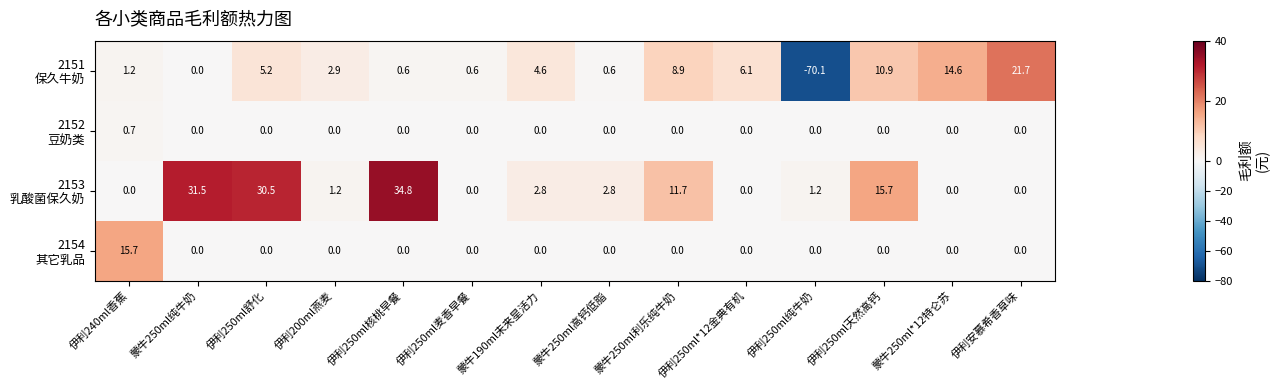

At which category is the sum across all series the highest?

伊利250ml舒化